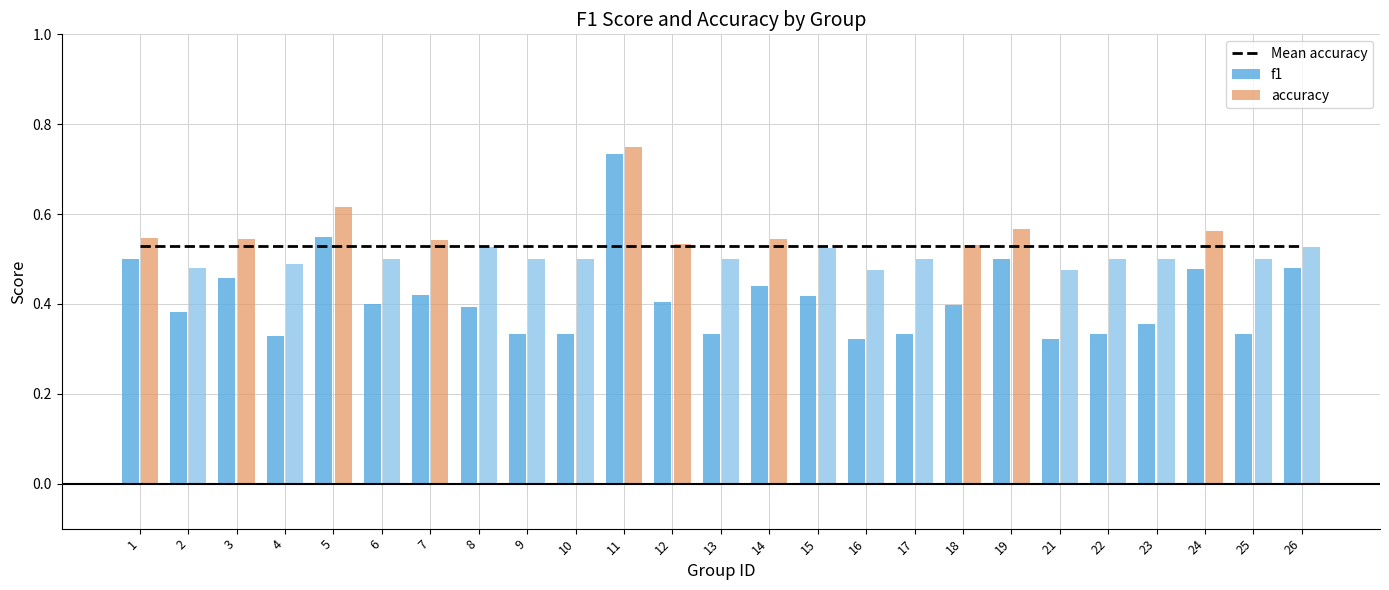

What is the lowest value of the f1 series?

0.3